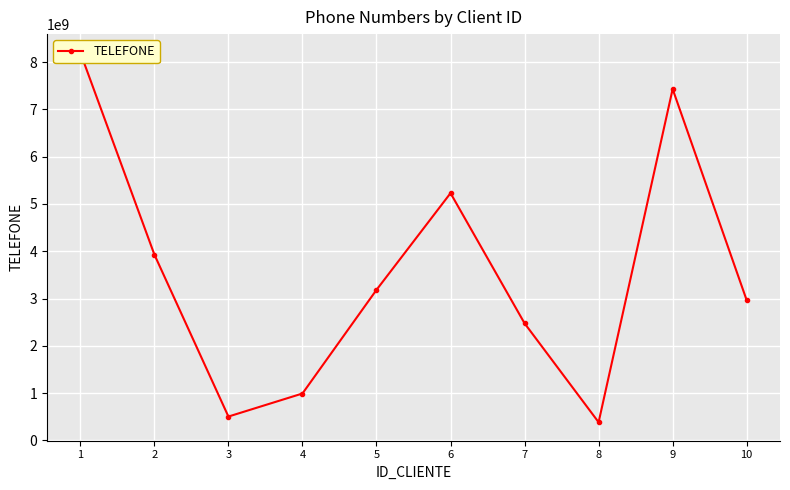

How many interior local valleys (lower than both neighbors) does the data have?

2